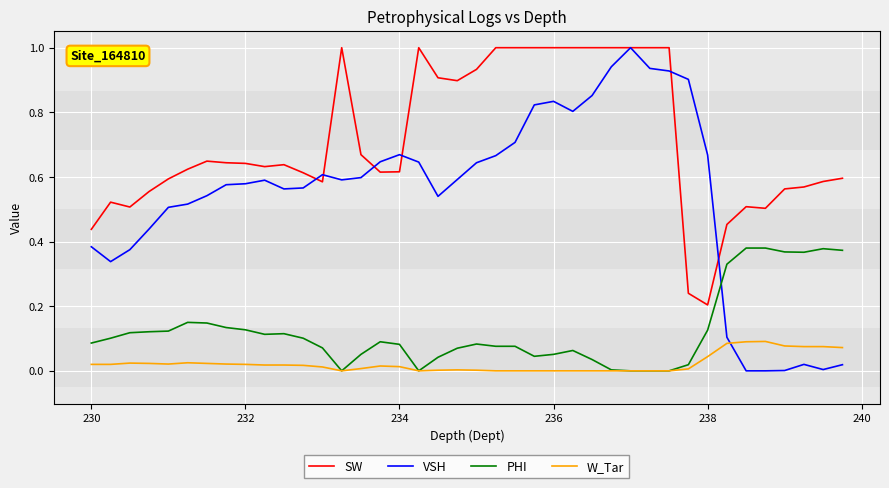

Which series has the largest range (max minus min)?

VSH